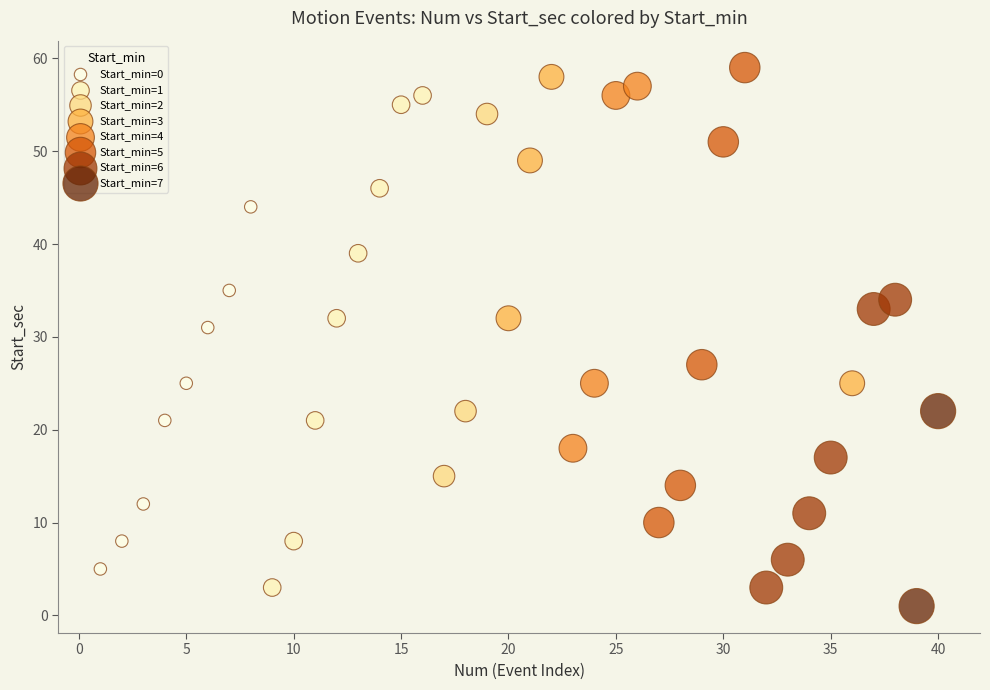

What are all the series names shown in the legend?

Start_min=0, Start_min=1, Start_min=2, Start_min=3, Start_min=4, Start_min=5, Start_min=6, Start_min=7